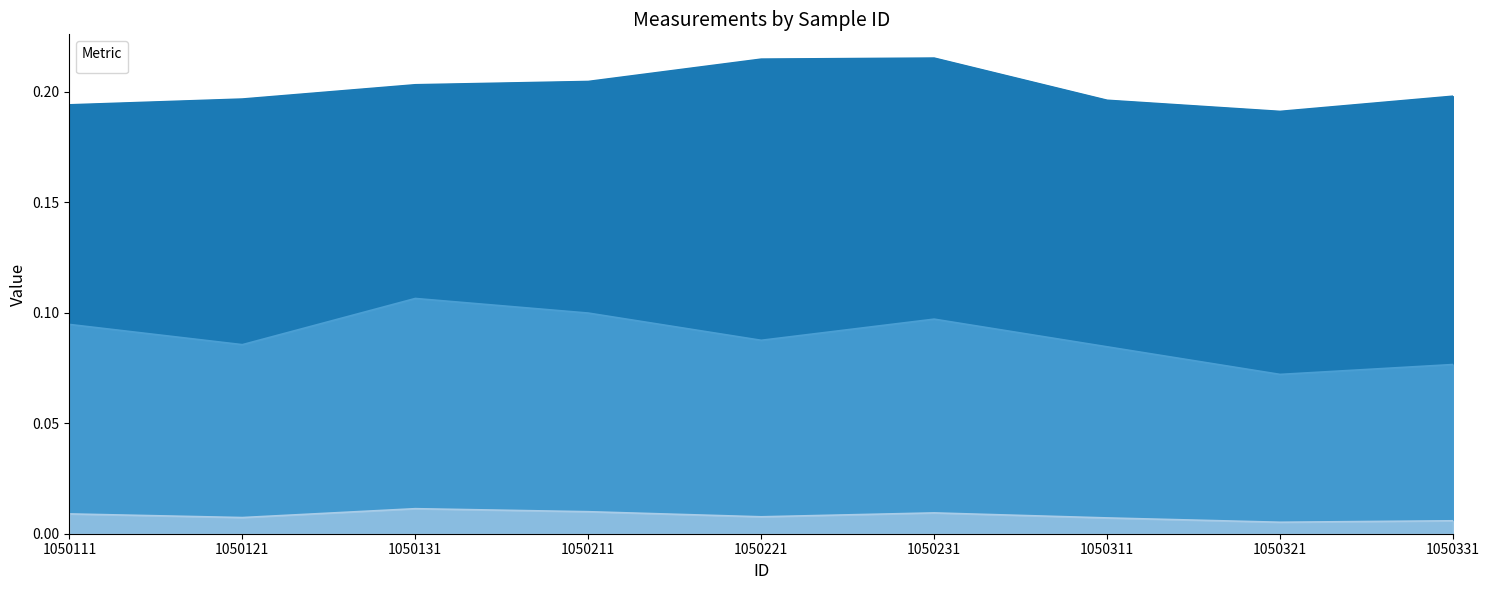

Does the chart have visible grid lines?

No